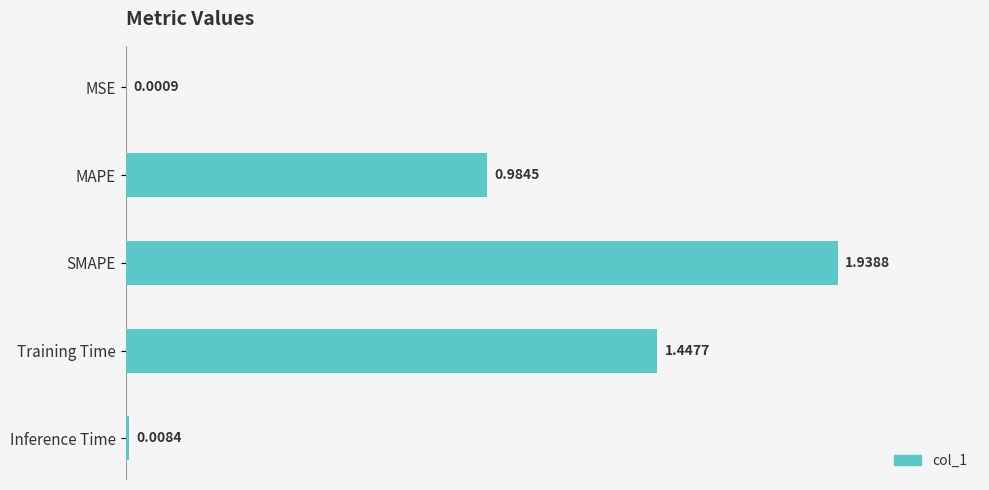

How many distinct data groups are displayed?

1